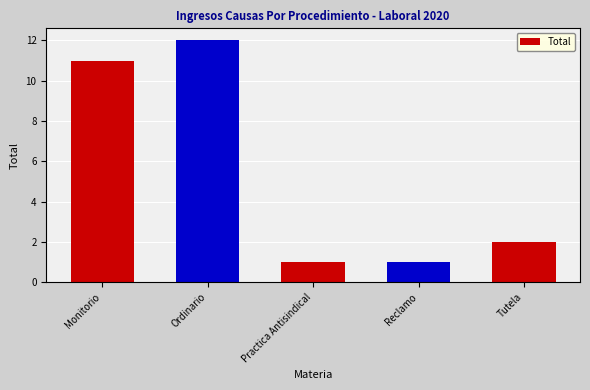

True or false: the data shows 12 at Ordinario.

True